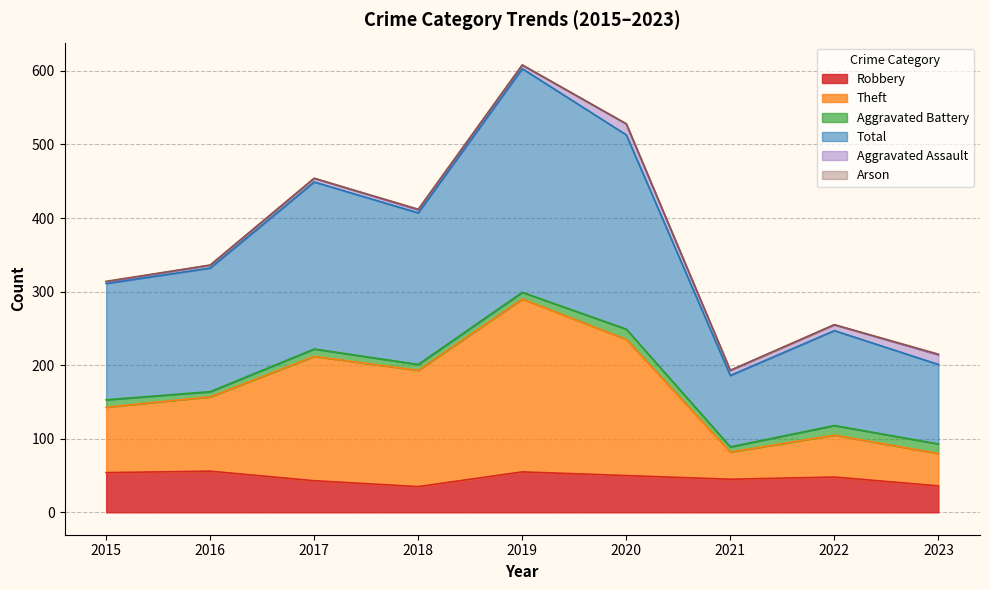

Is it true that Robbery equals 56 at 2016?

True